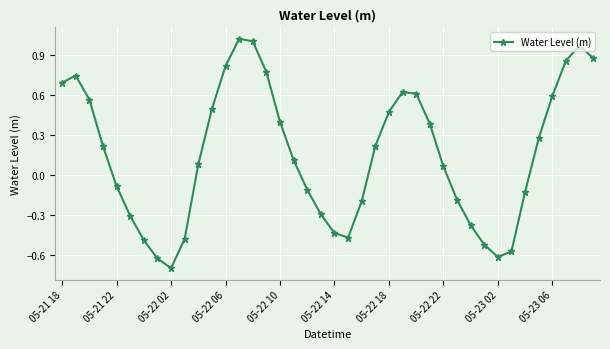

How many points are higher than both their immediate neighbors (excluding endpoints)?

4